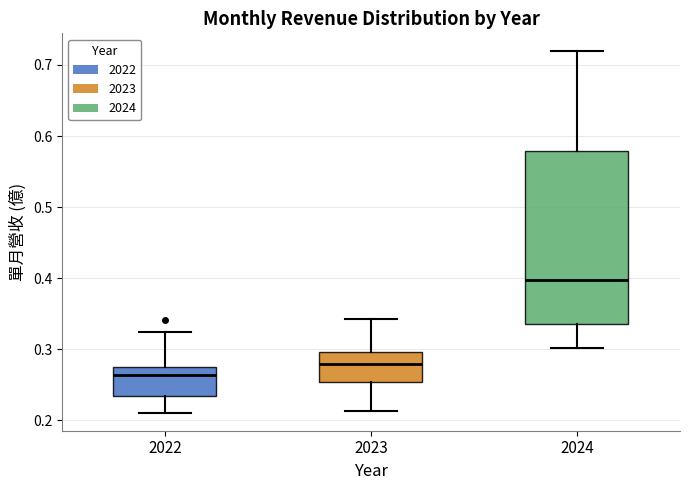

Reading left to right, read every box against the y-axis: the position of its median line, the range the box covers, and the ends of its whiskers. The values are not printed on the chart, so give them approximately, as read against the axis.

2022: median 0.26, box 0.23 to 0.28, whiskers 0.21 to 0.33
2023: median 0.28, box 0.25 to 0.30, whiskers 0.21 to 0.34
2024: median 0.40, box 0.34 to 0.58, whiskers 0.30 to 0.72